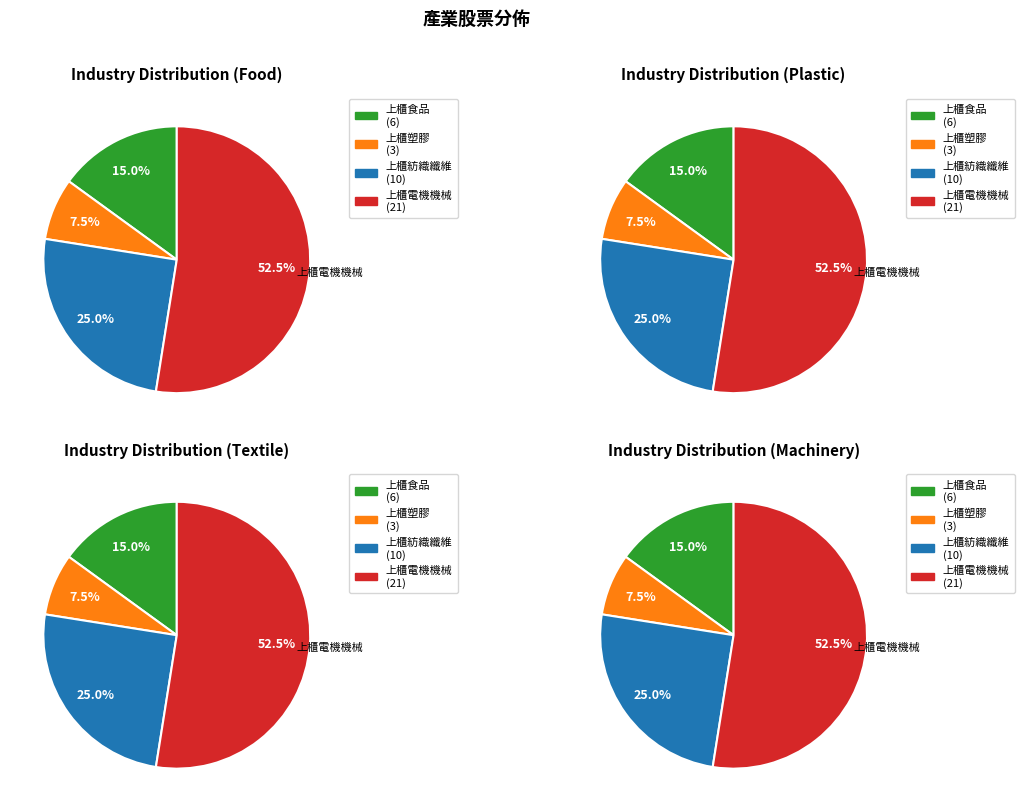

To the nearest percent, what is the combined percentage of 上櫃紡織纖維 and 上櫃電機機械?

78%